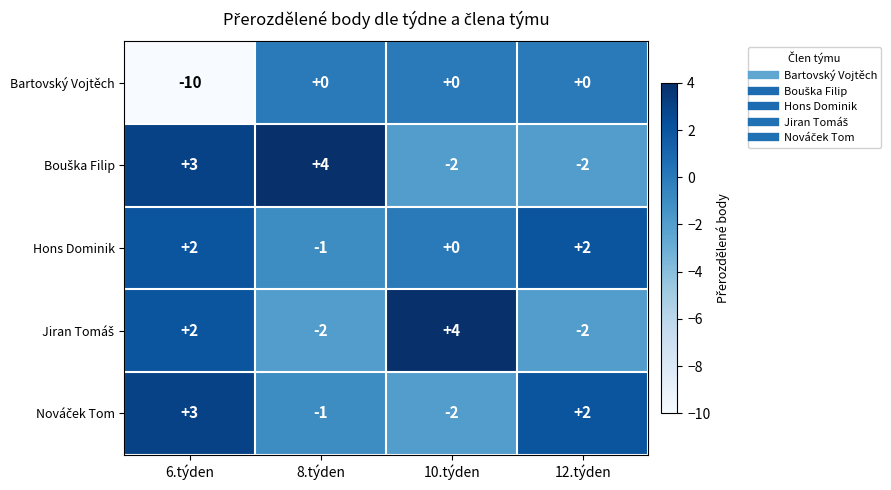

Which category has the lowest value in the Bartovský Vojtěch series?

6.týden